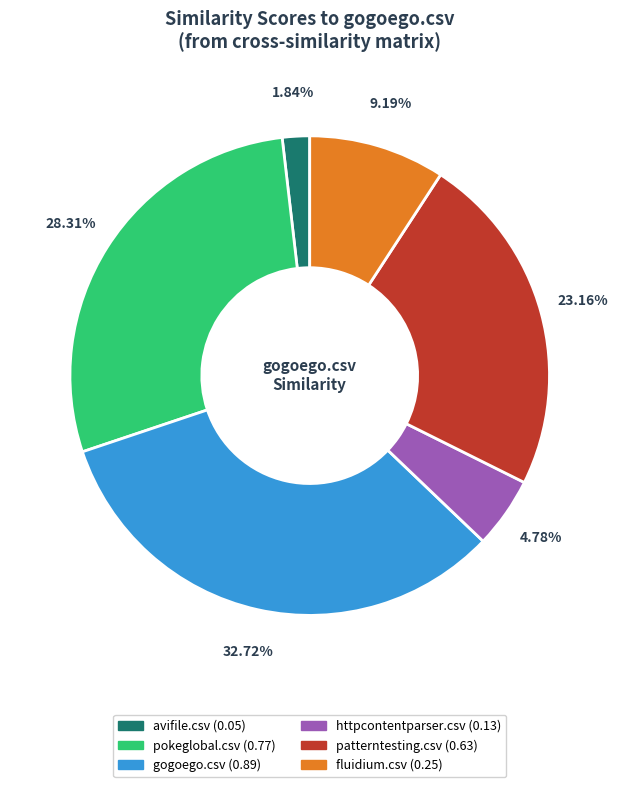

Is there any slice that represents more than half of the pie?

No